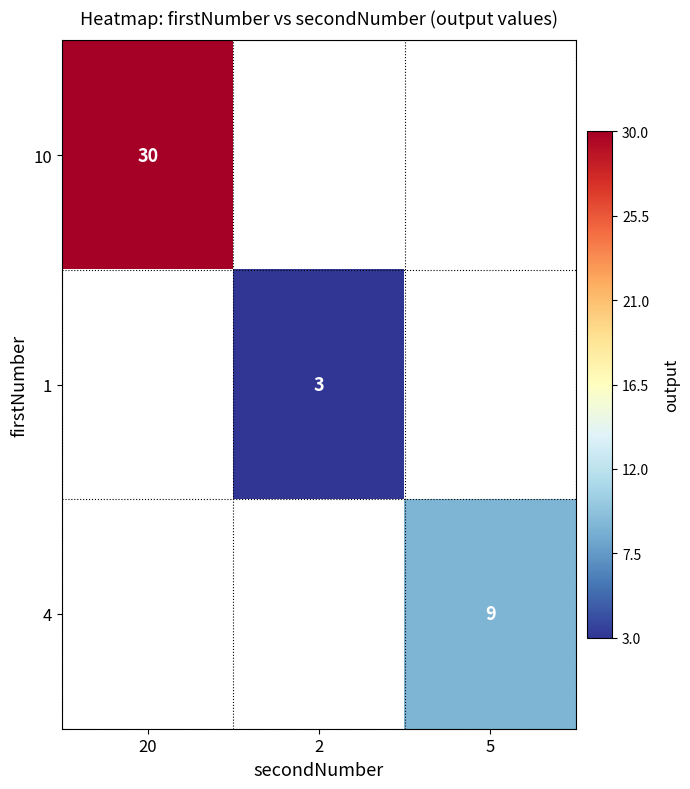

The value of 4 at 5 is 9. True or false?

True